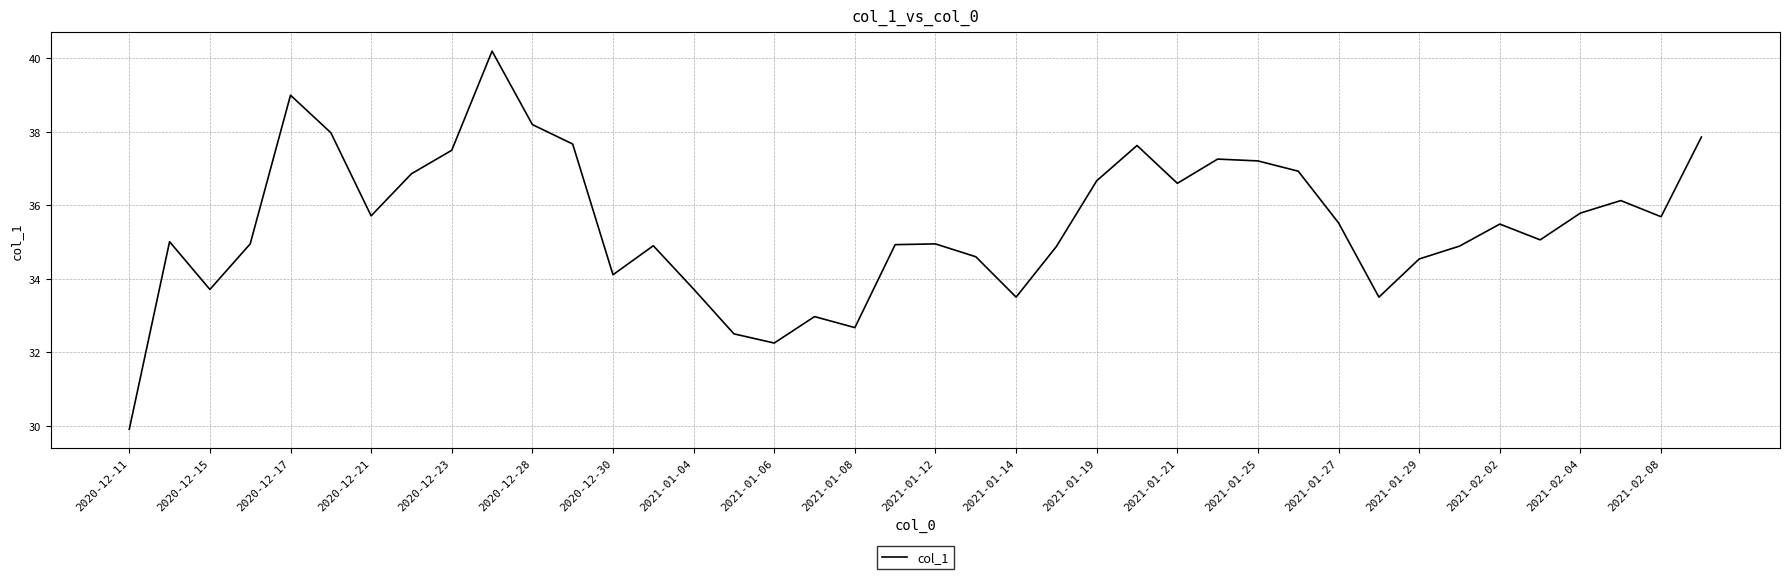

What is the smallest value displayed?

29.9